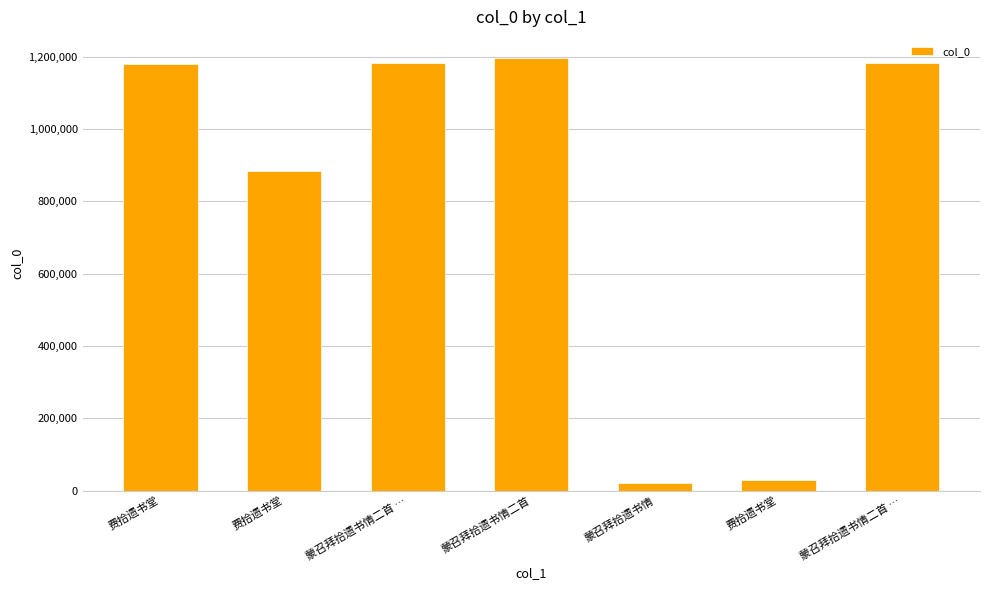

What is the average value?

811194